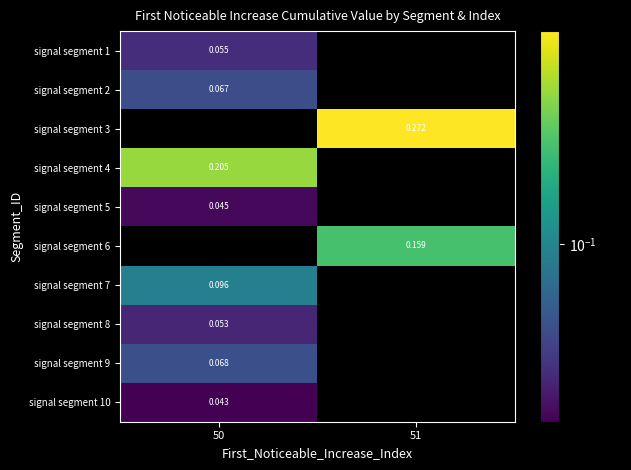

What is the maximum value shown in the chart?

0.3